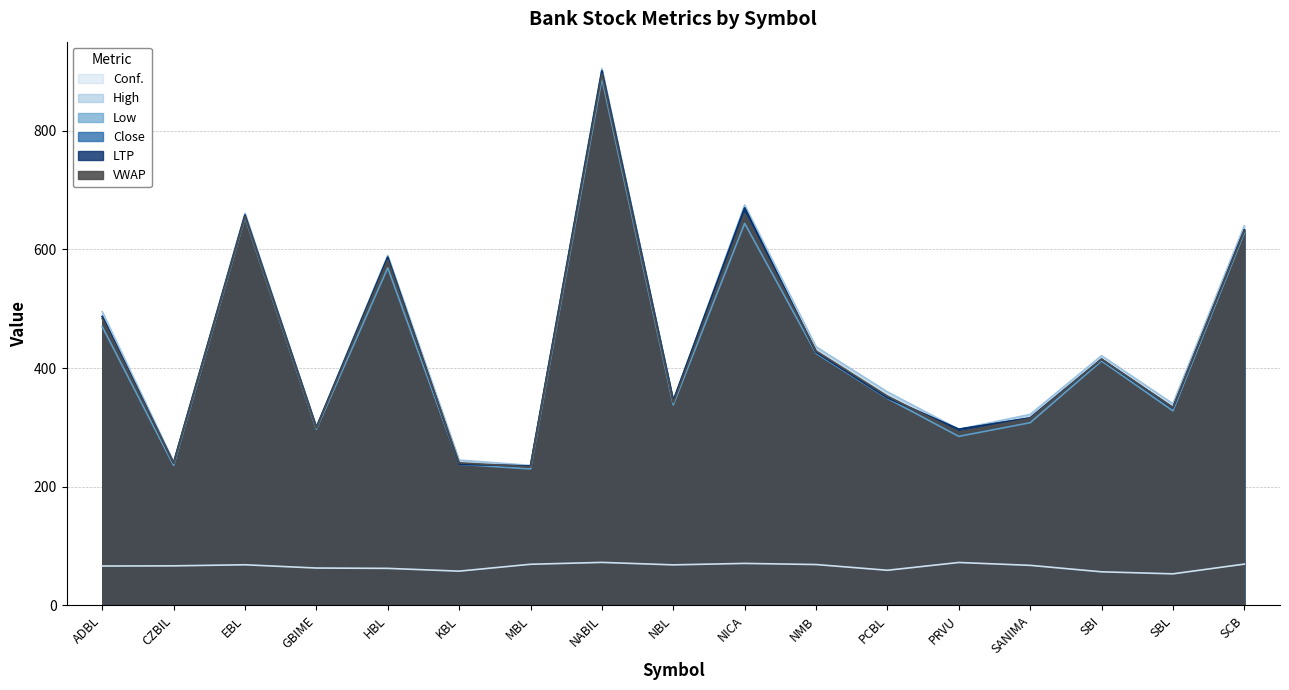

How many lines are shown in the chart?

6